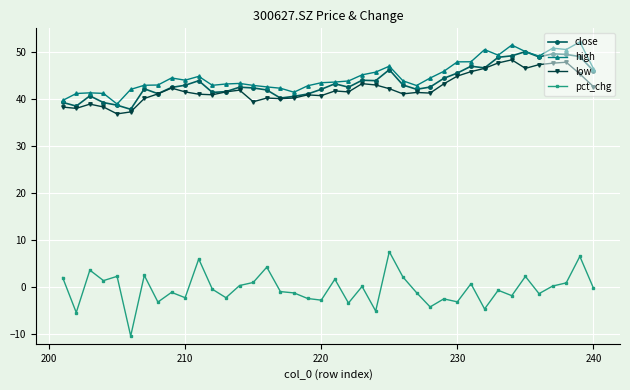

What is the maximum value shown in the chart?

52.1